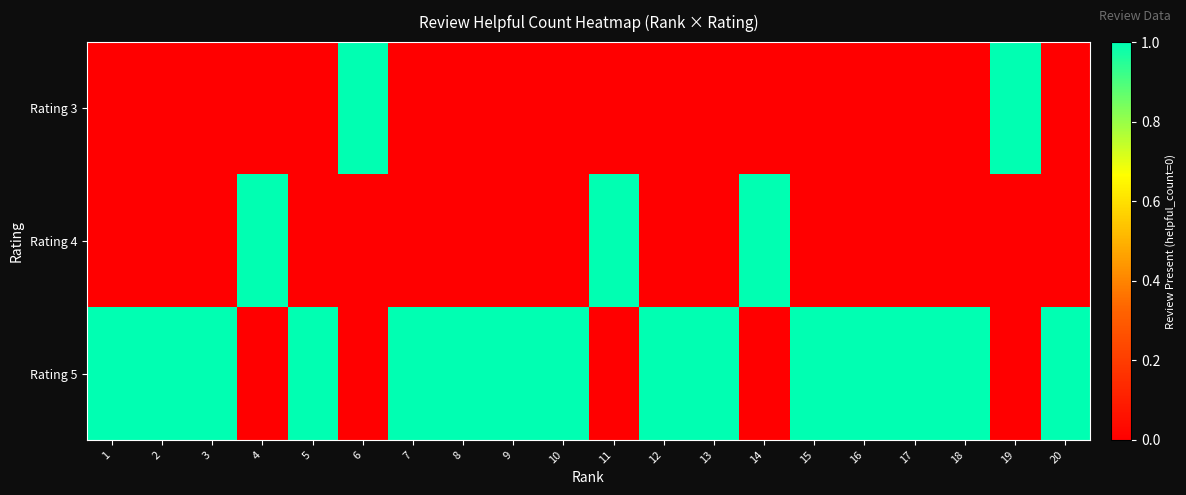

Count the number of categories in the chart.

20